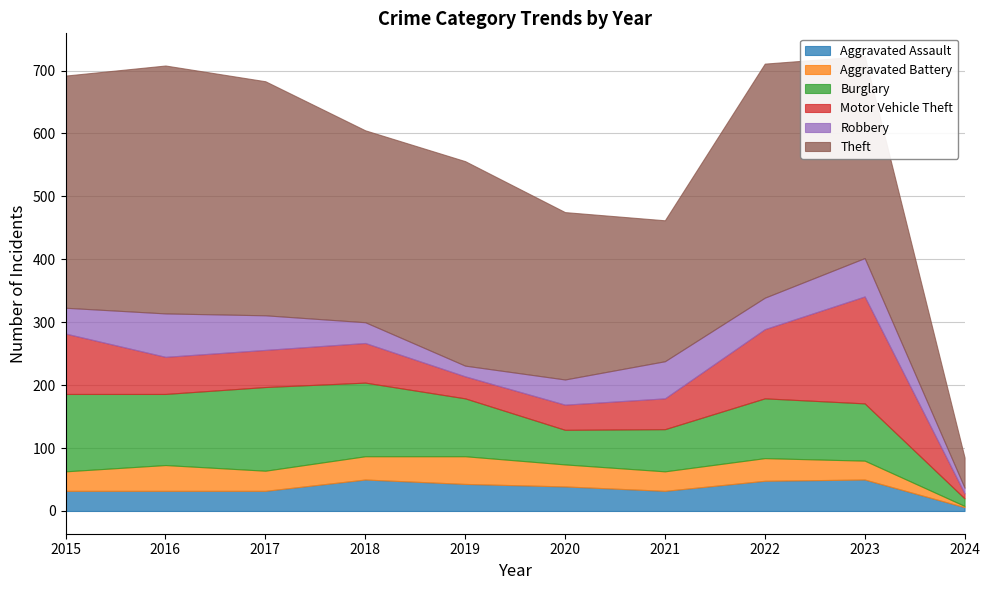

At which category is the sum across all series the highest?

2023